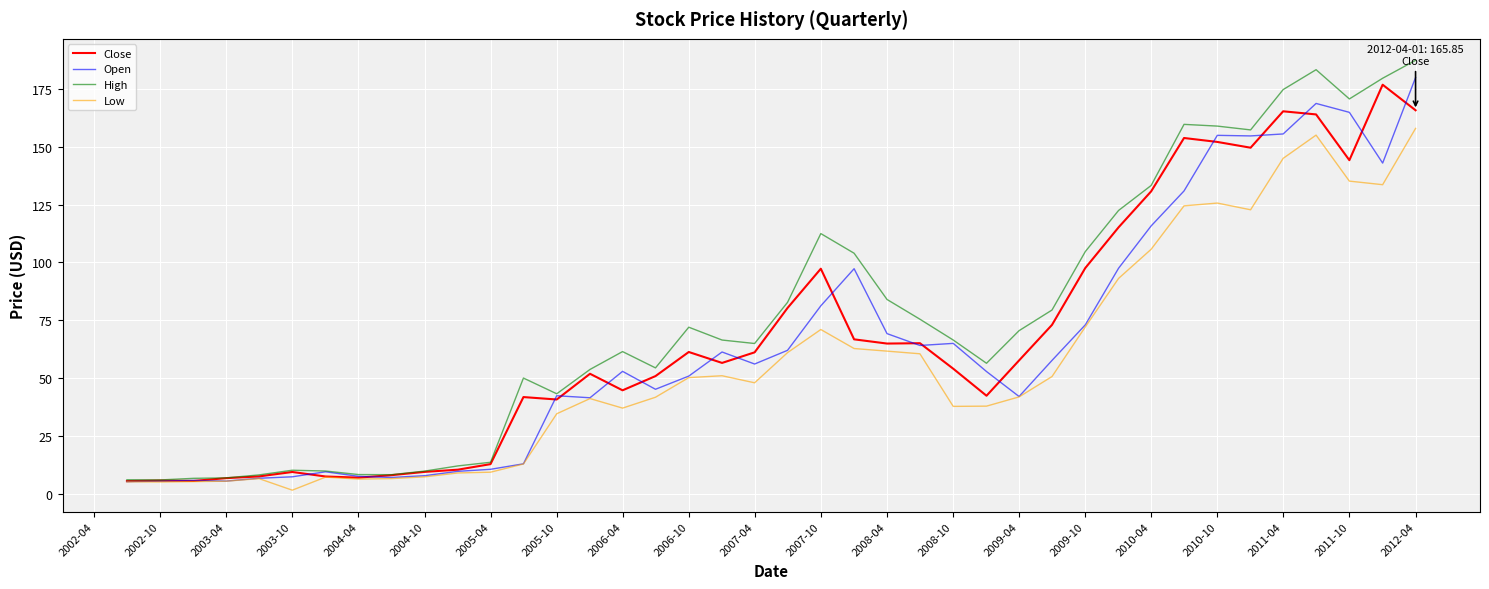

What is the highest value of the High series?

187.4